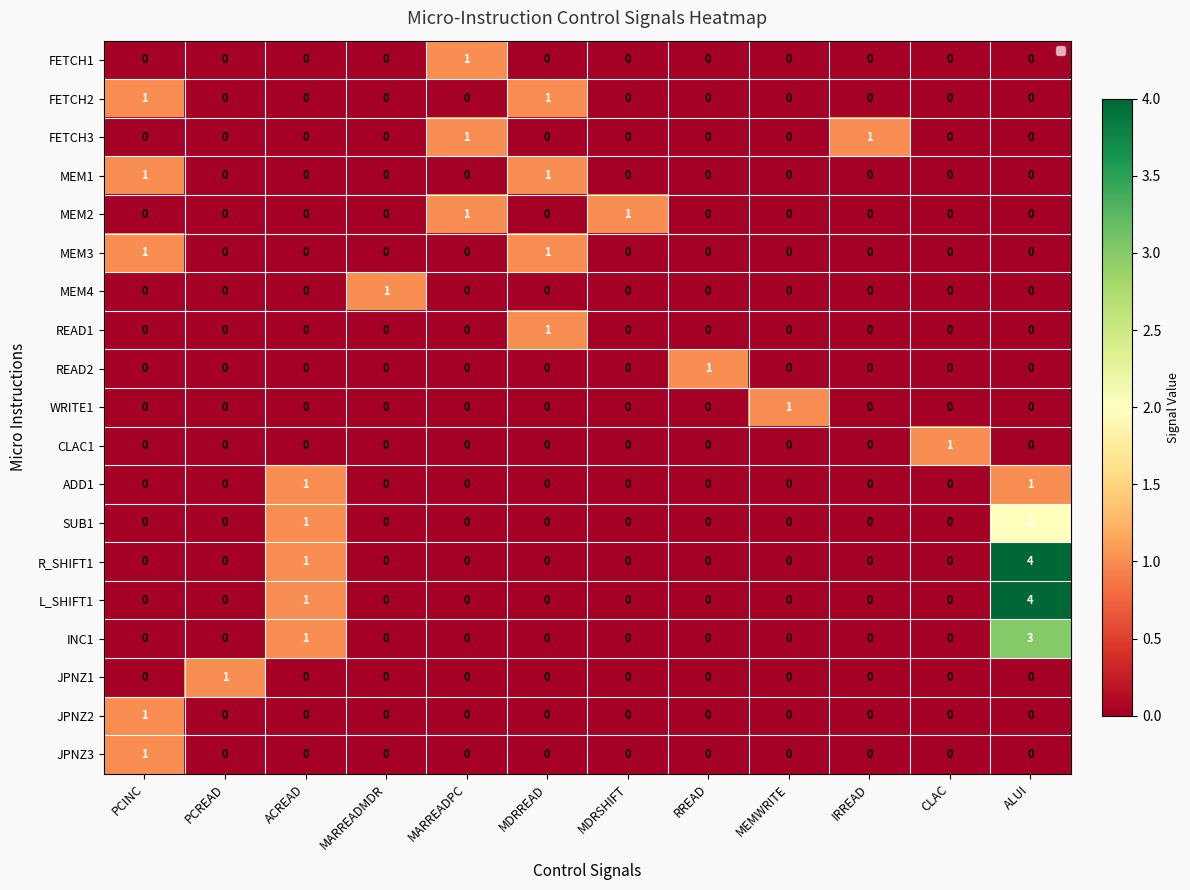

Count the number of data series in this chart.

19